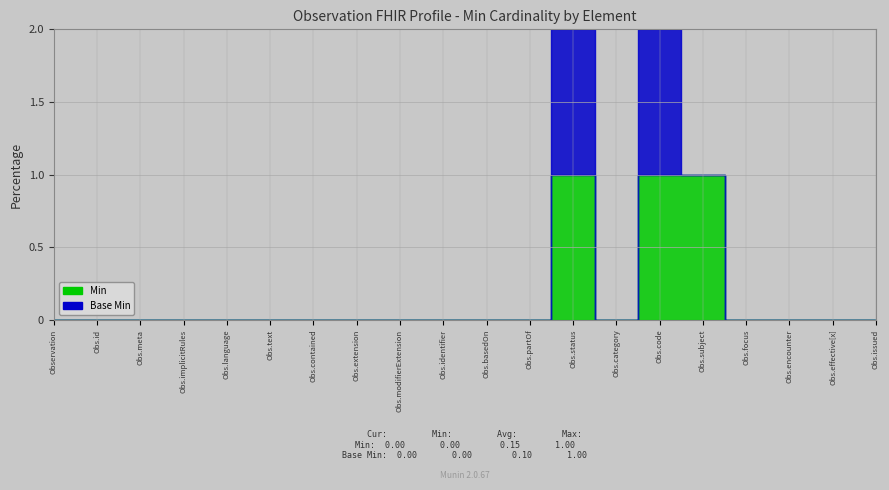

What is the label of the 20th point from the left?

Observation.issued